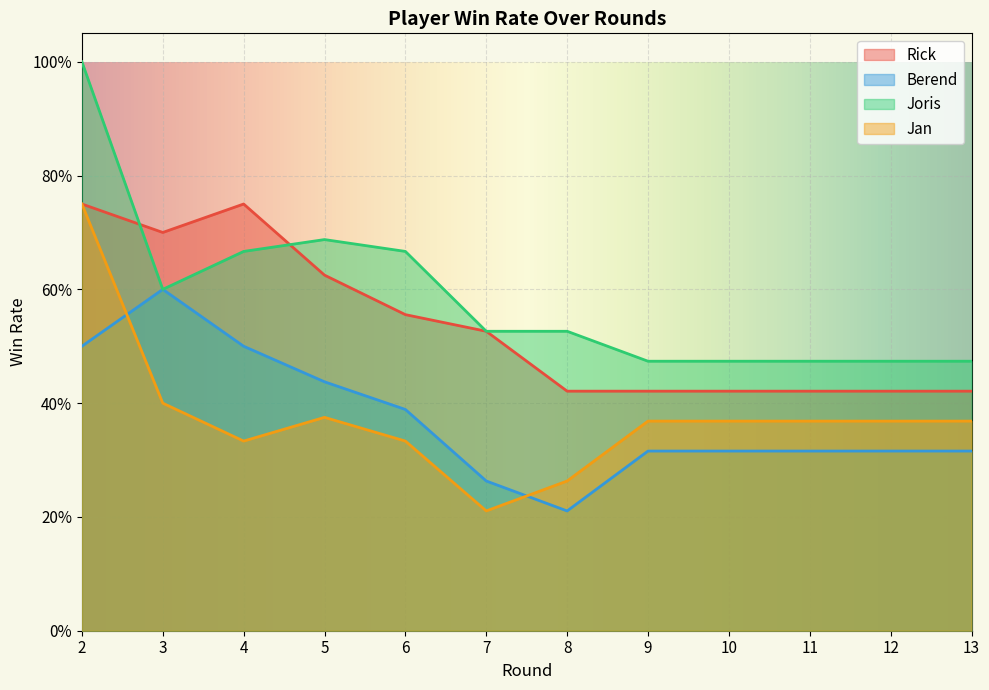

The value of Joris at 4 is 0.9. True or false?

False